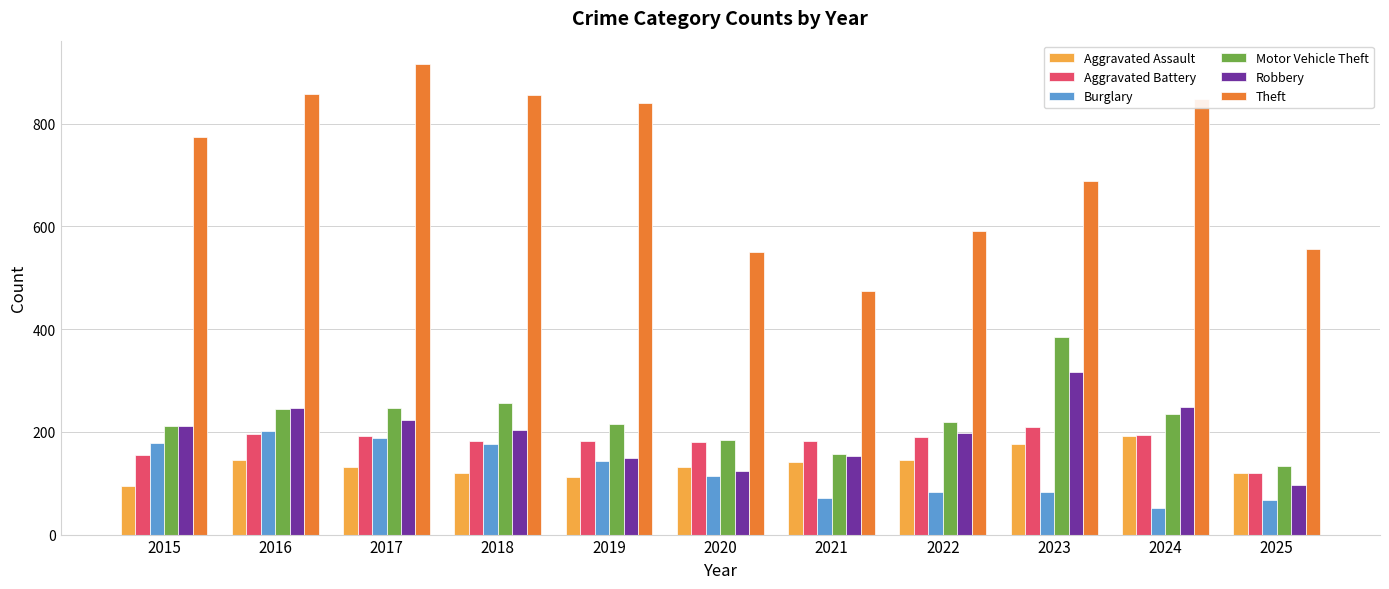

Where does the Robbery series first go above 204?

2015